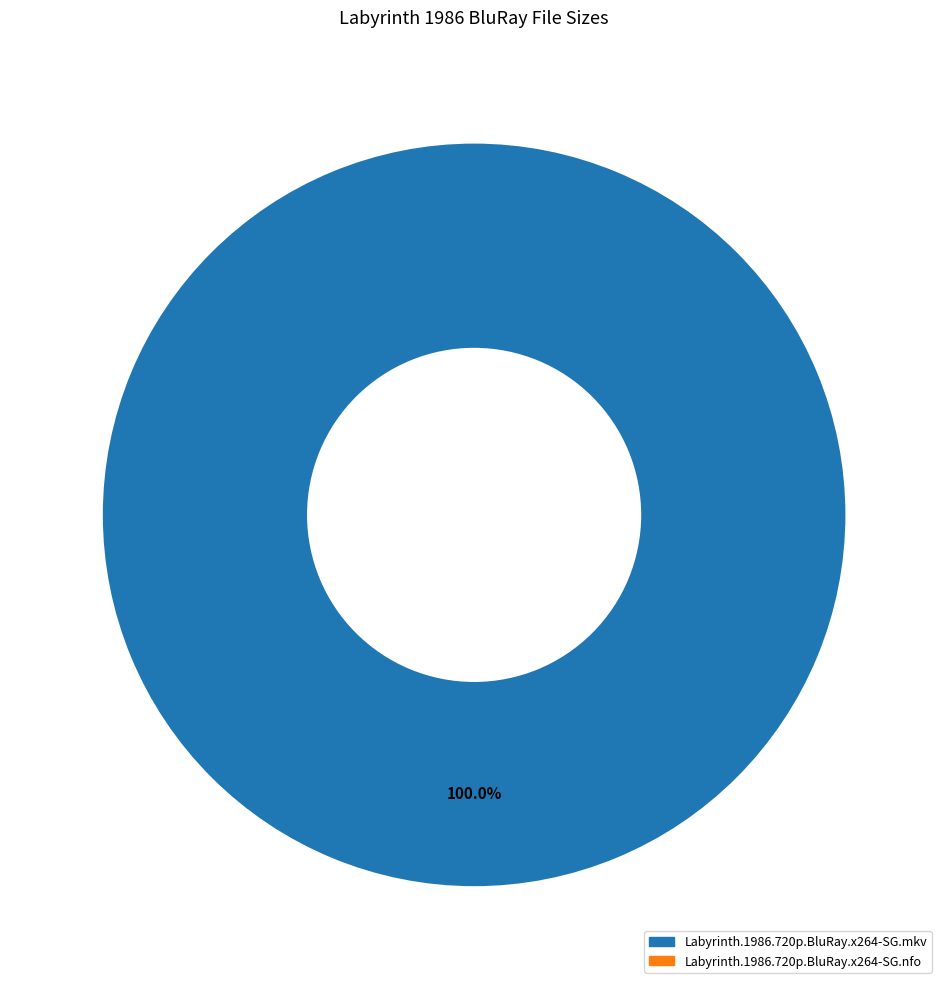

Which category has the biggest portion of the pie?

Labyrinth.1986.720p.BluRay.x264-SG.mkv